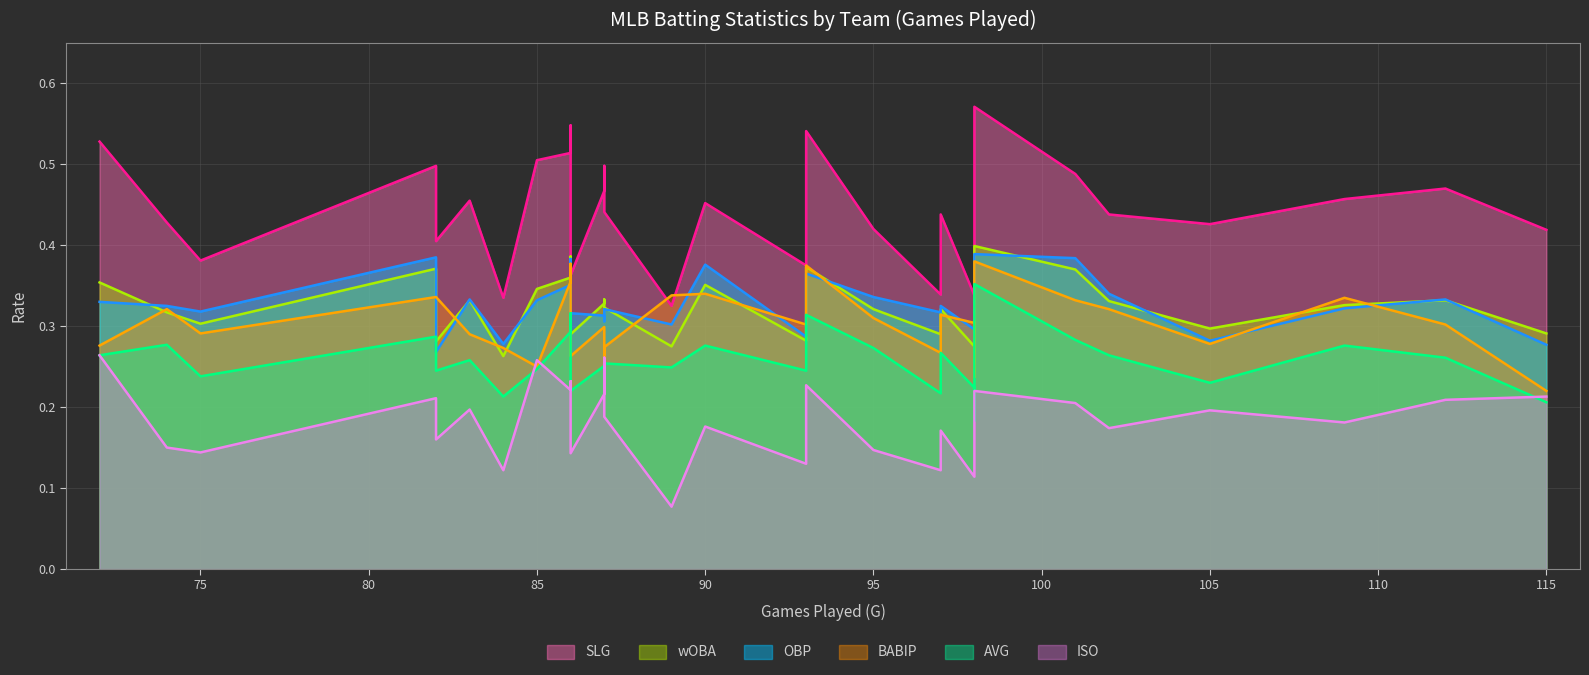

True or false: SLG has more than 0 interior local peaks.

True